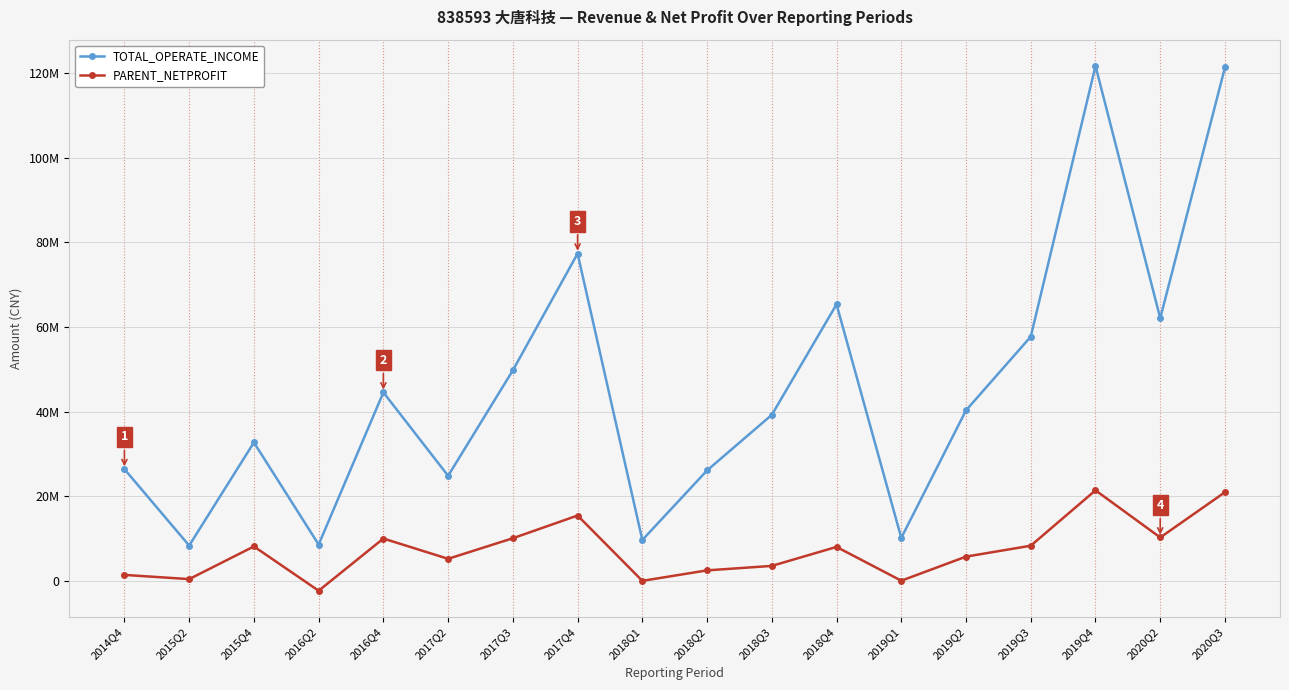

Which series has the widest spread of values?

TOTAL_OPERATE_INCOME